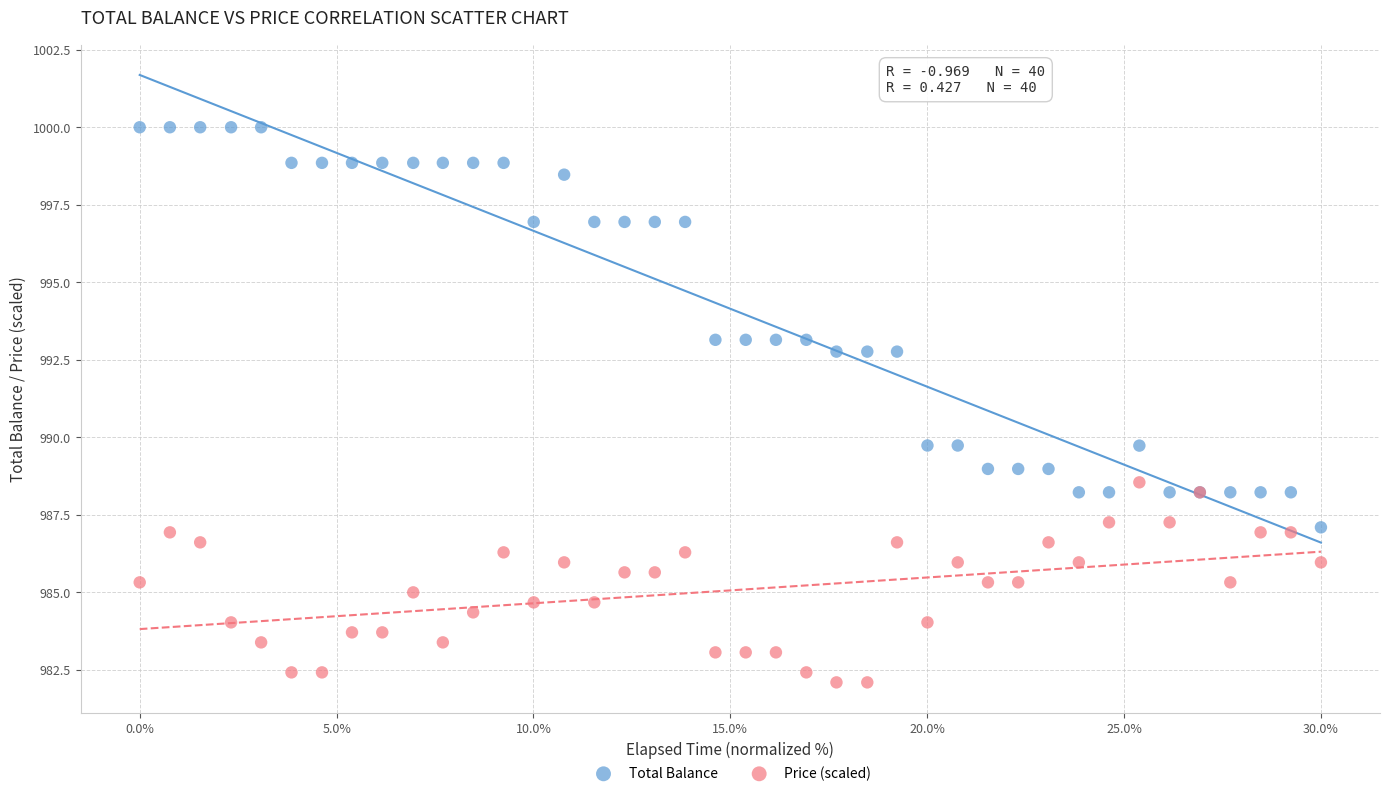

Which series contains the lowest Y value?

Price (scaled)